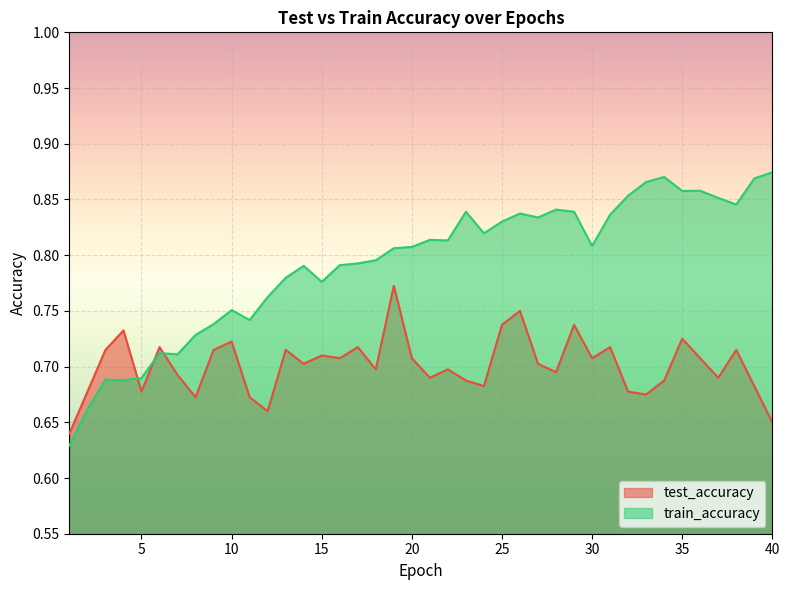

Count the number of data series in this chart.

2